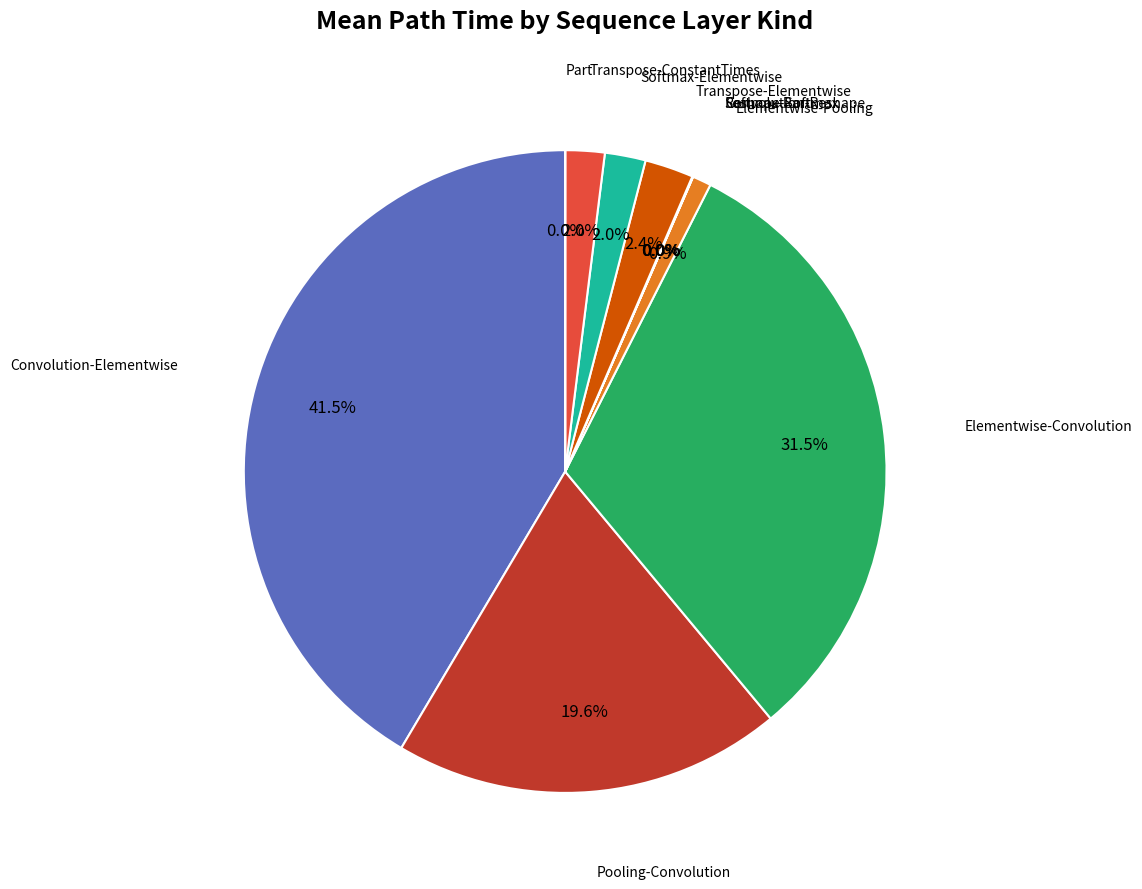

Do Pooling-Convolution and Convolution-Elementwise together represent more than half of the pie?

Yes